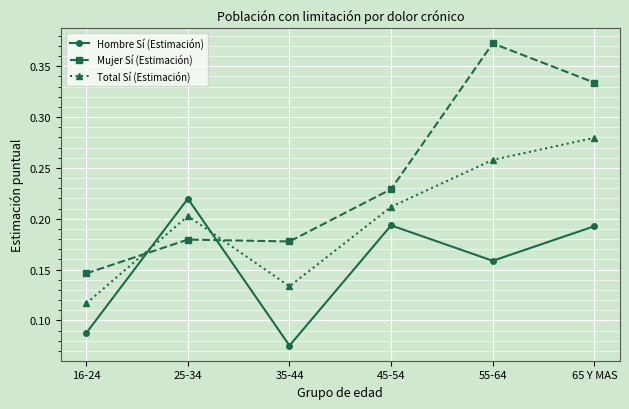

What is the sum of all Hombre Sí (Estimación) values?

0.9